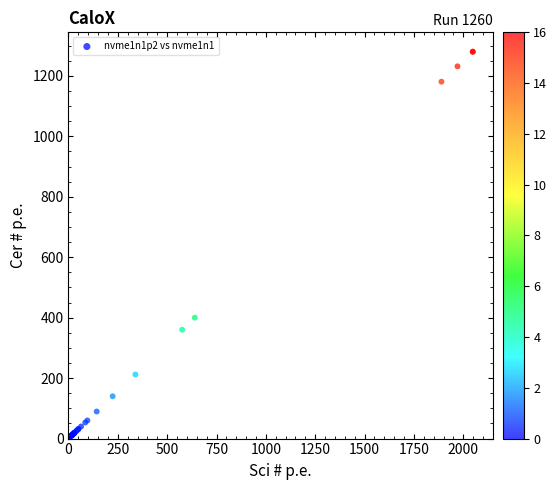

What Y value in the scatter plot is closest to 640?

400.0